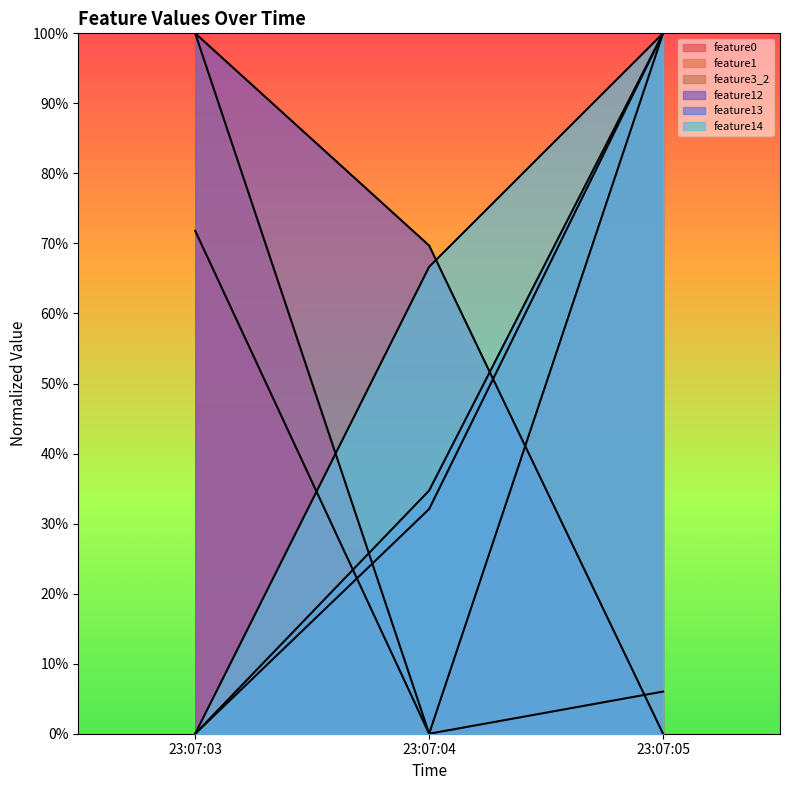

Where is feature3_2 nearest to the value 50?

23:07:04